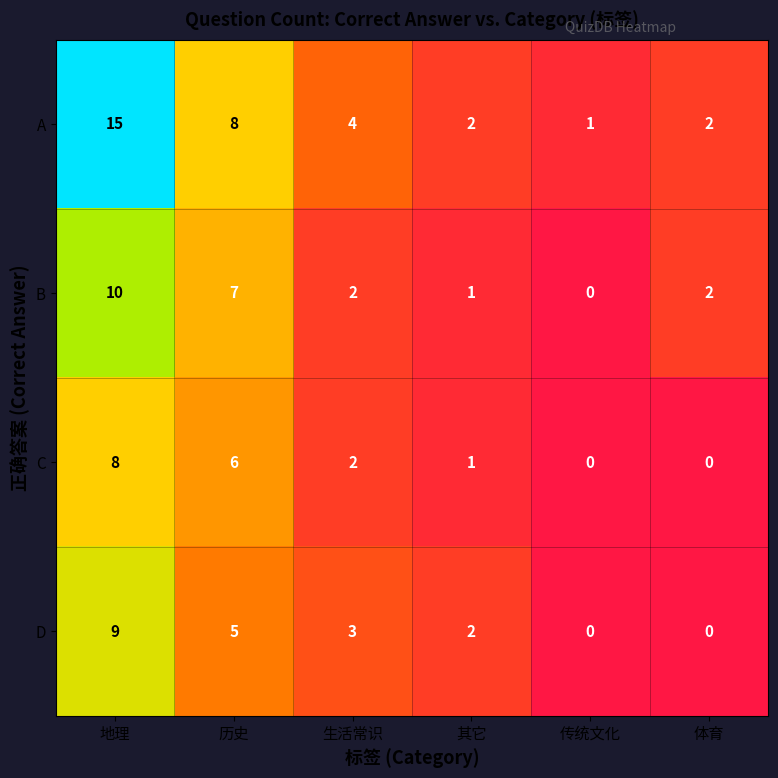

At which label does A first exceed 4?

地理